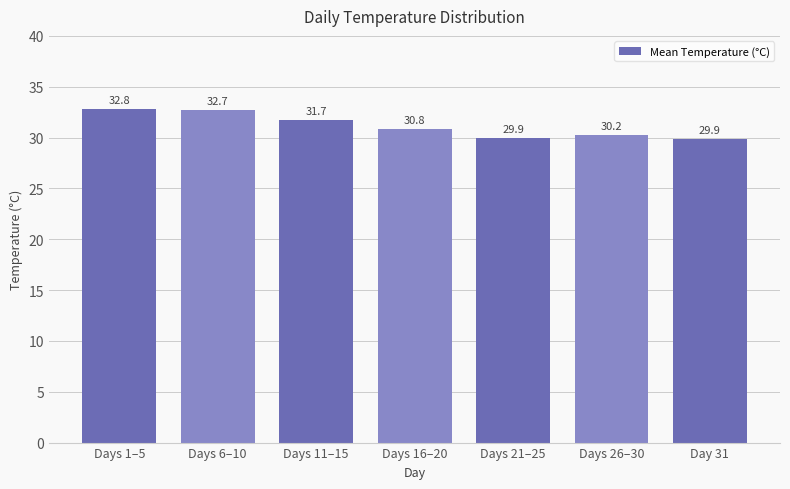

How many bars are there in total?

7